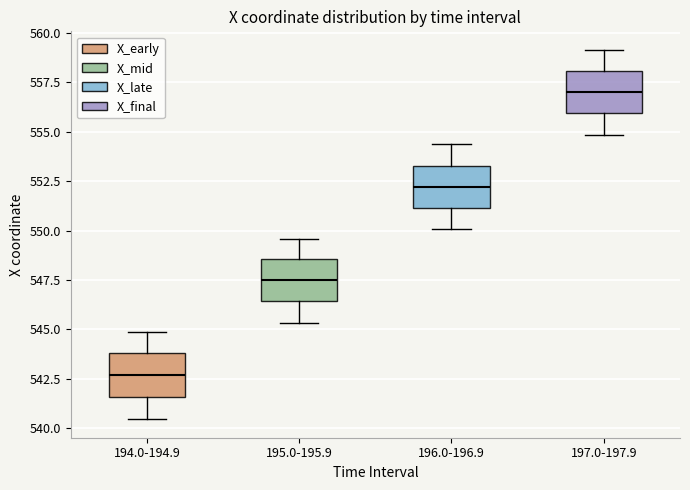

Reading left to right, read every box against the y-axis: the position of its median line, the range the box covers, and the ends of its whiskers. The values are not printed on the chart, so give them approximately, as read against the axis.

194.0-194.9: median 542.5, box 541.5 to 544.0, whiskers 540.5 to 545.0
195.0-195.9: median 547.5, box 546.5 to 548.5, whiskers 545.5 to 549.5
196.0-196.9: median 552.0, box 551.0 to 553.5, whiskers 550.0 to 554.5
197.0-197.9: median 557.0, box 556.0 to 558.0, whiskers 555.0 to 559.0